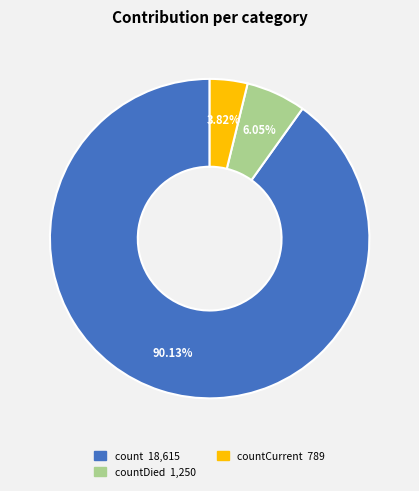

Rank the categories by value from lowest to highest.

countCurrent 789, countDied 1,250, count 18,615